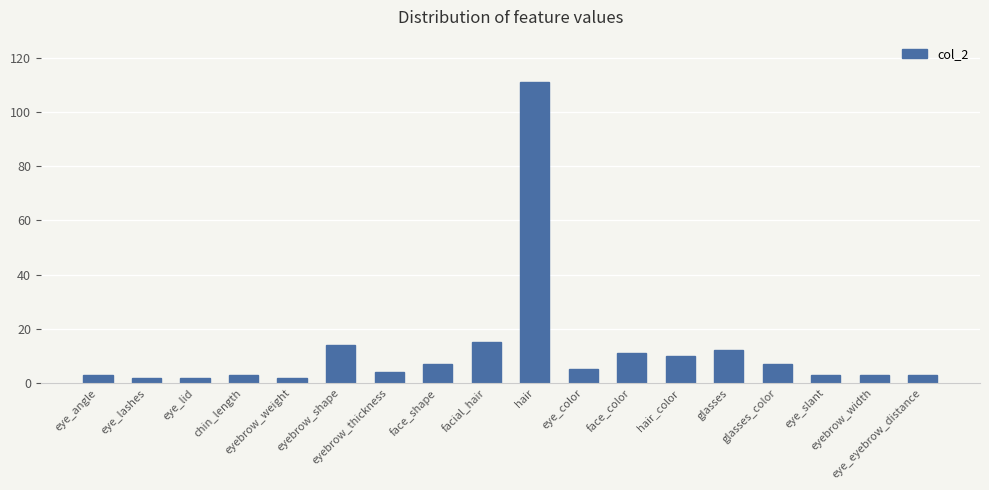

Between hair_color and glasses_color, which is larger?

hair_color